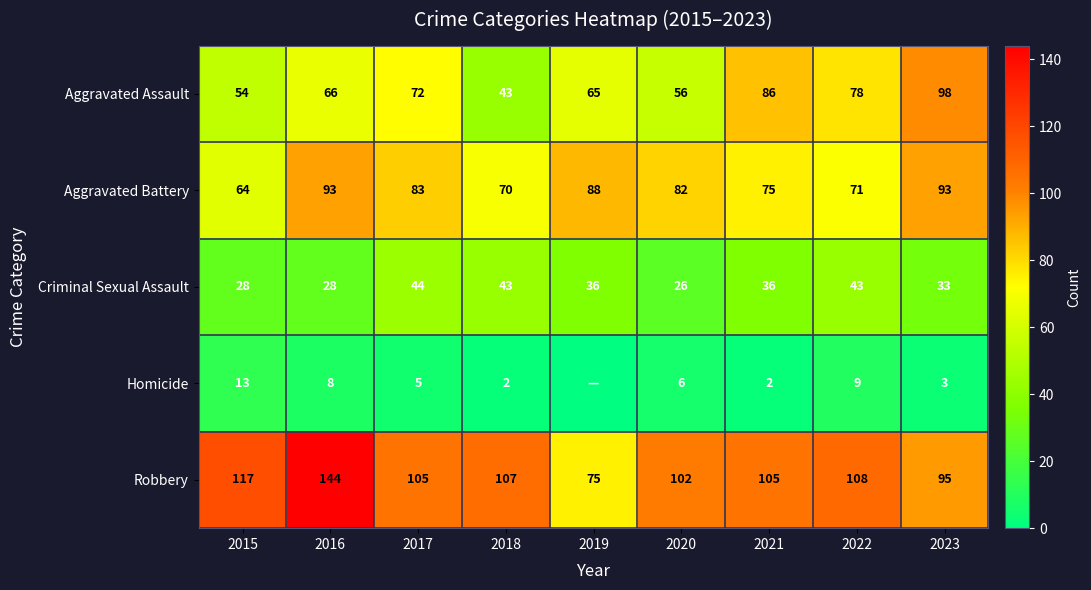

What is the spread (max minus min) of values at 2018?

105